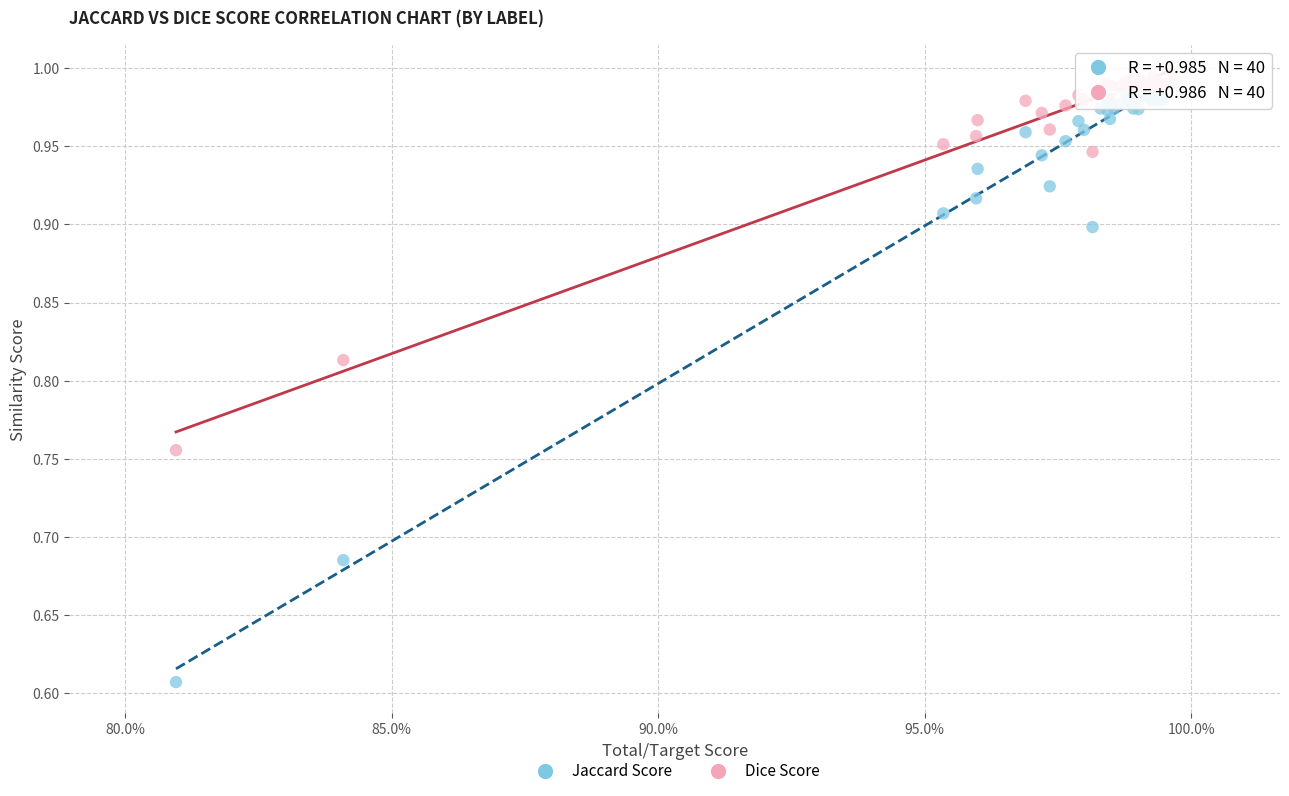

Which series contains the highest Y value?

Dice Score